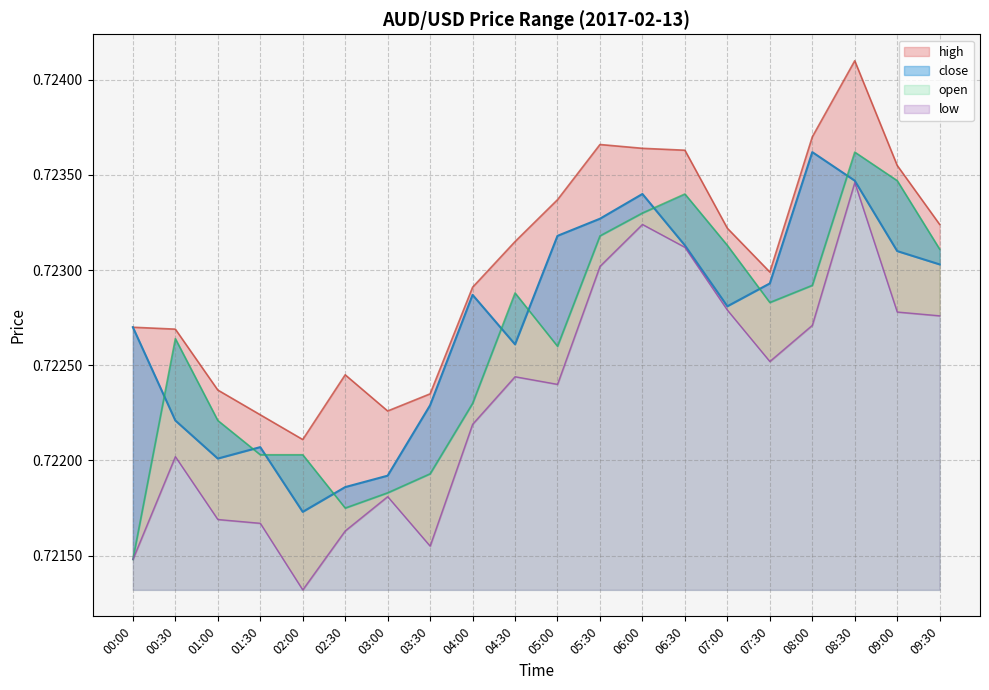

Which series has the largest total across all categories?

high